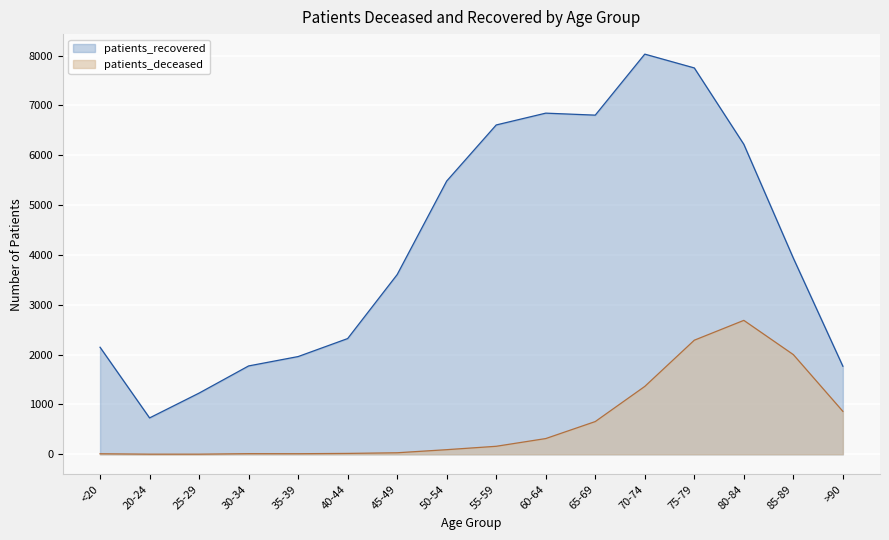

True or false: patients_recovered and patients_deceased cross at least once.

False